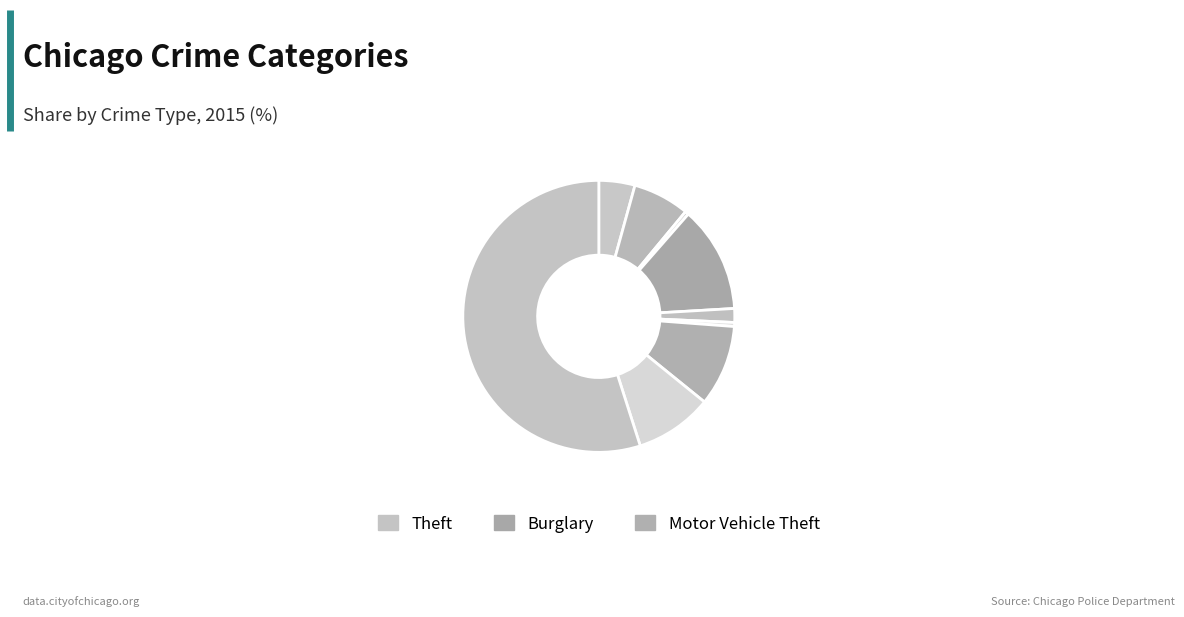

How many segments does this pie chart have?

9